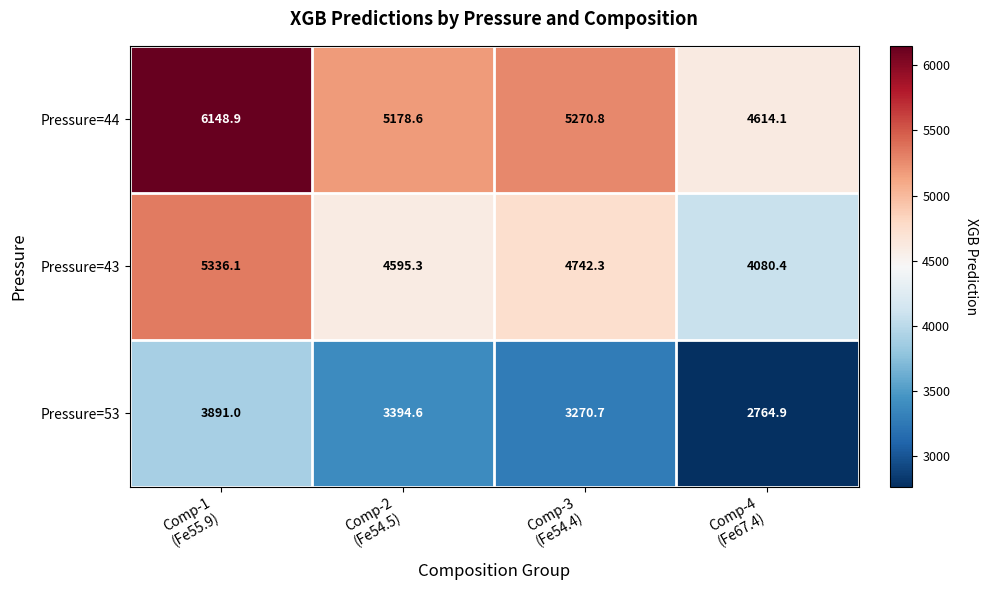

What is the difference between the second highest and second lowest values in the Pressure=43 series?

147.0